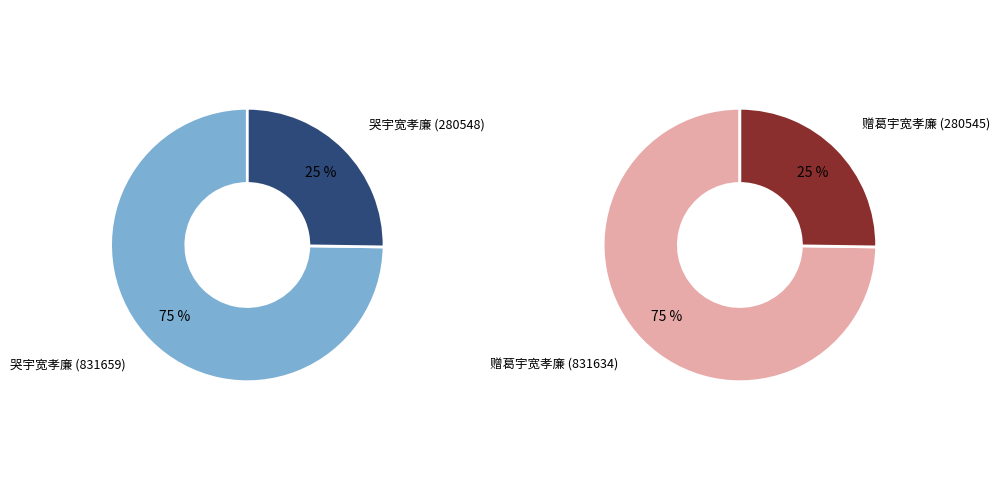

To the nearest percent, what portion does 0 represent?

75%